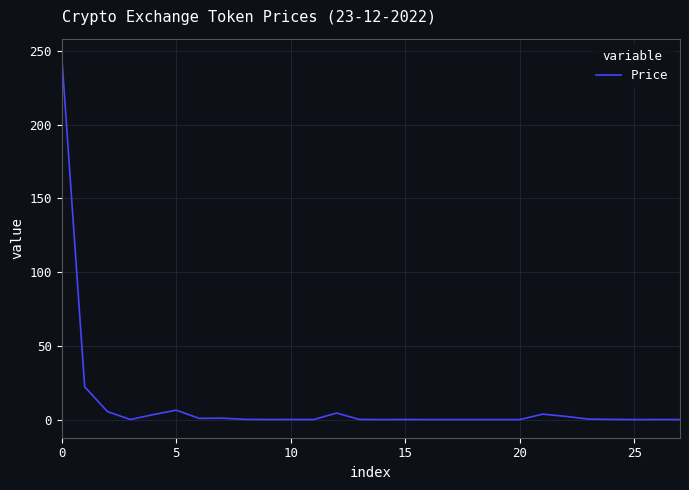

What is the greatest value displayed?

246.1